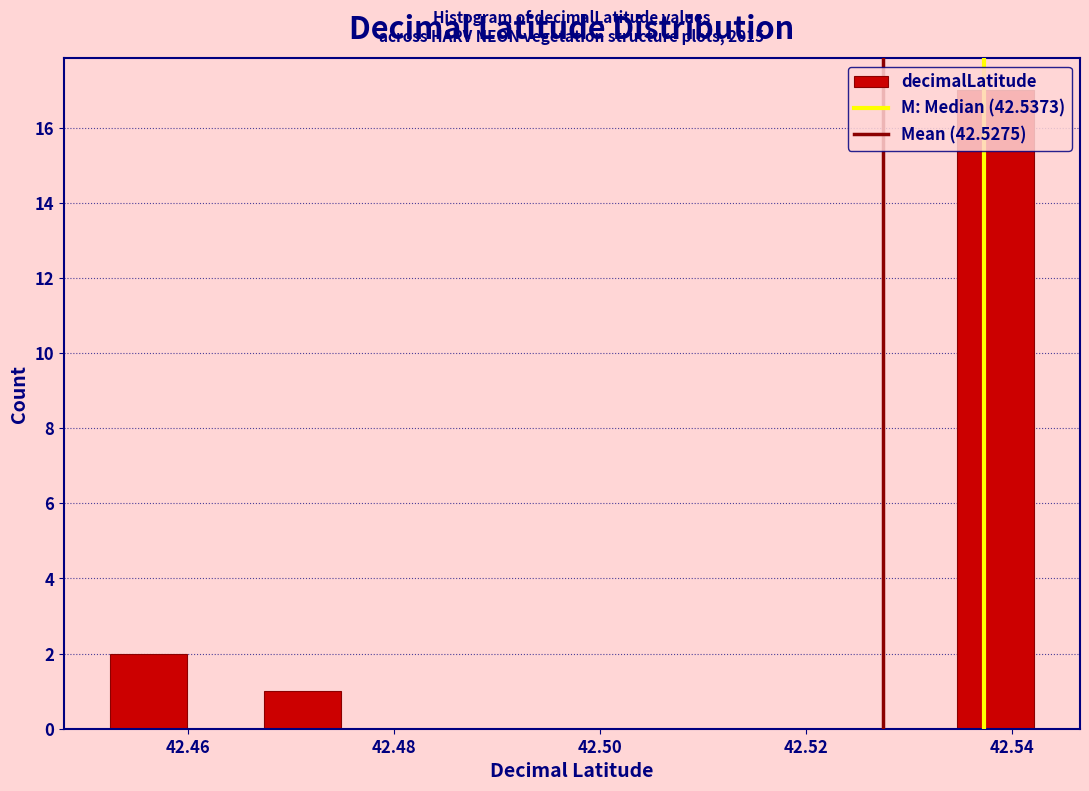

Around what value on the x-axis is the tallest bar? Give the approximate position of its centre, as read against the axis.

42.538